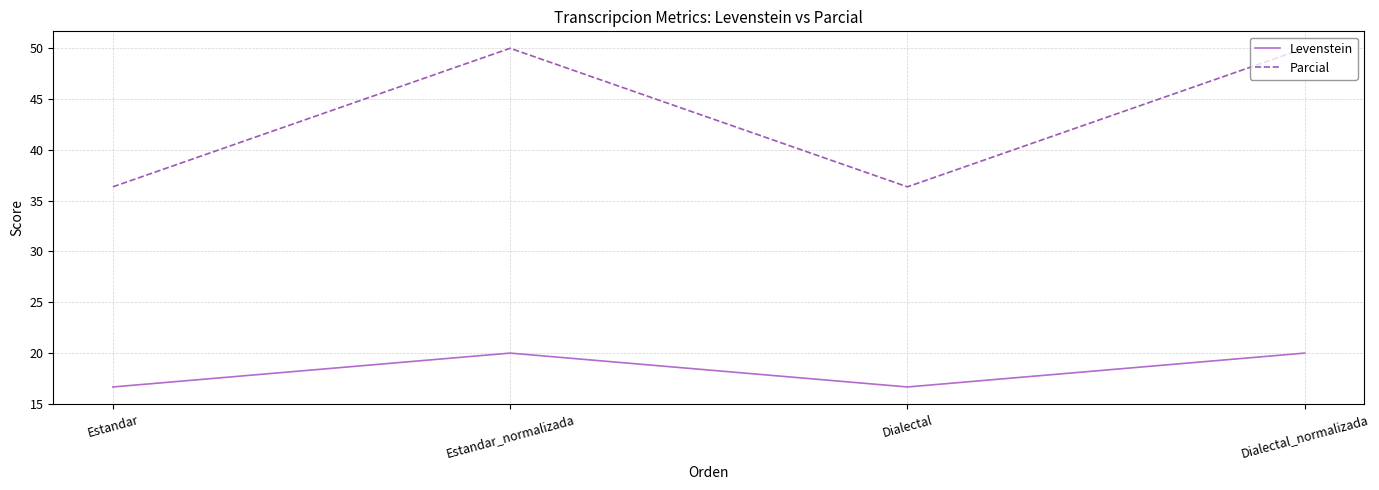

True or false: Levenstein and Parcial cross at least once.

False